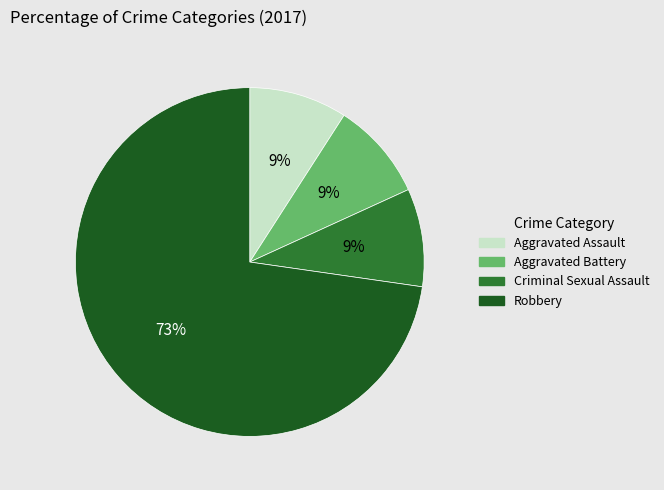

To the nearest percent, what is the difference between the Robbery and Aggravated Assault slice percentages?

64%